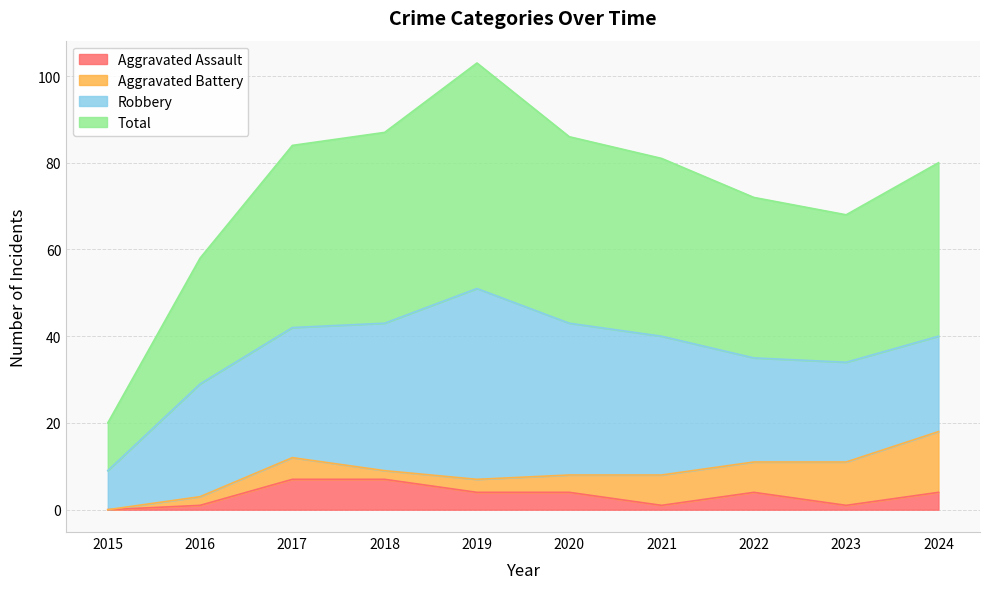

How many data points does each series have?

10